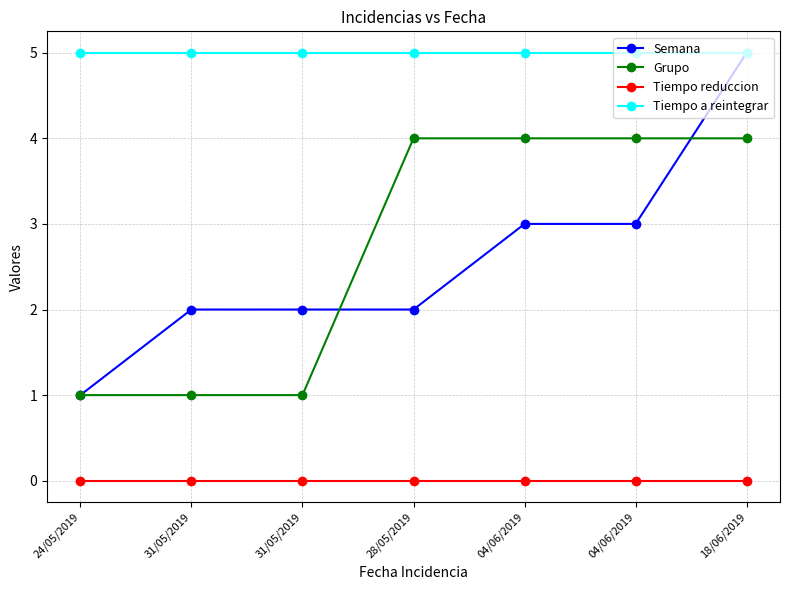

Rank the series at 04/06/2019 from highest to lowest value.

Tiempo a reintegrar, Grupo, Semana, Tiempo reduccion